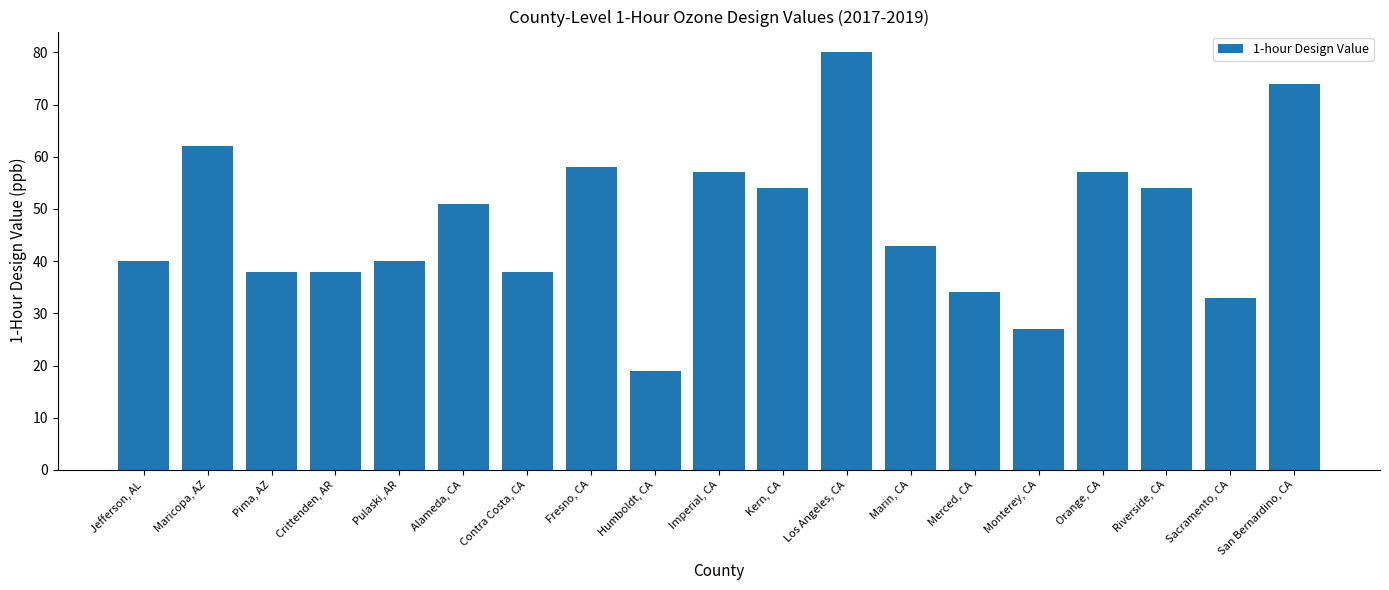

What is the sum of the values at Sacramento, CA and Maricopa, AZ?

95